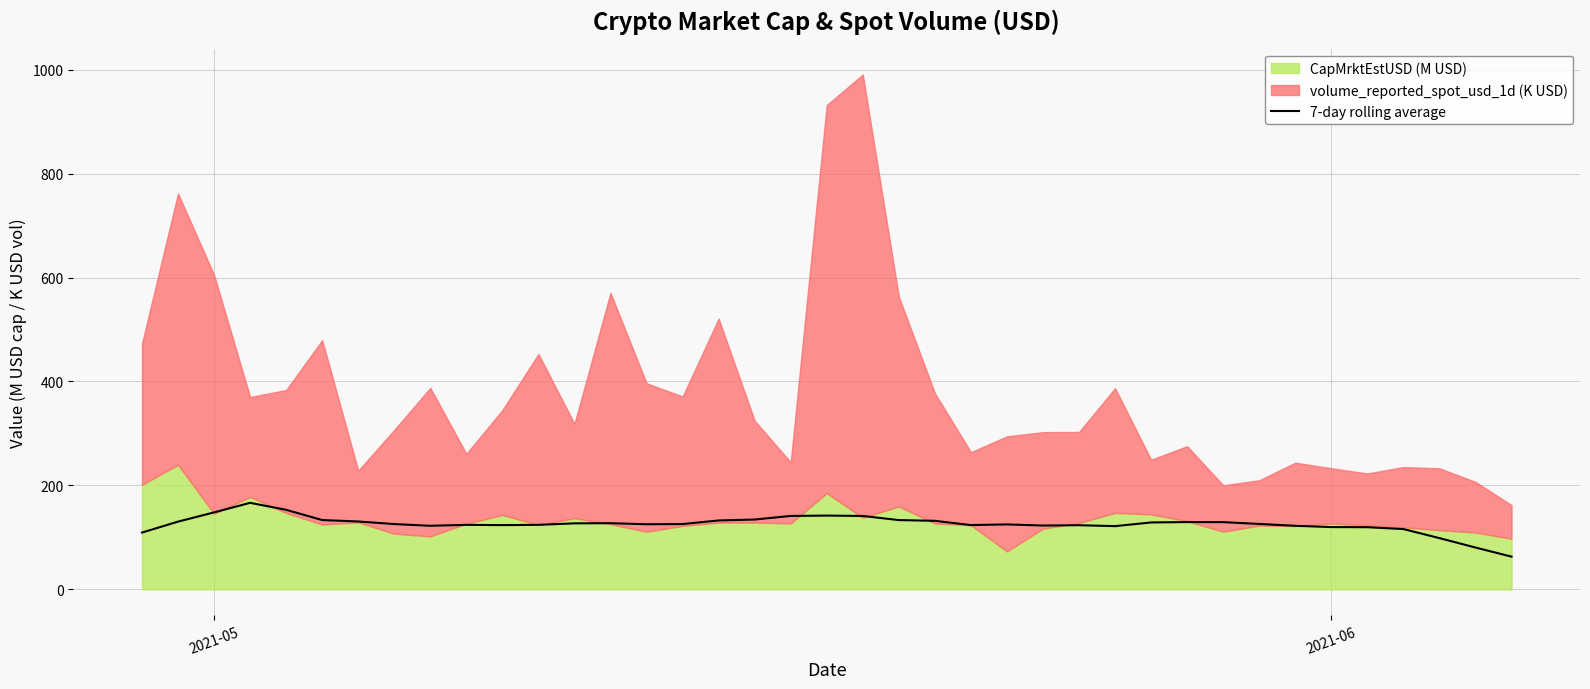

True or false: the data shows 30.0 at 29.

False